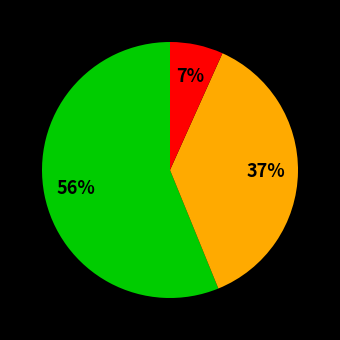

To the nearest percent, what is the average slice percentage?

33%